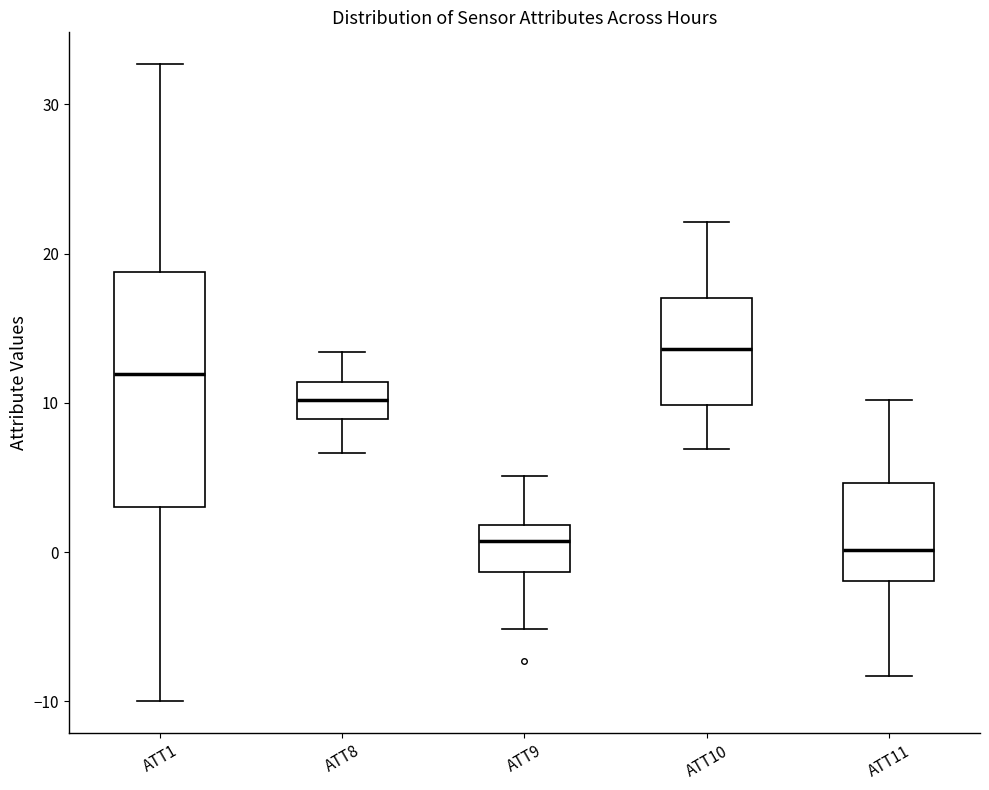

Comparing the boxes themselves (not the whiskers), which one is the tallest?

ATT1